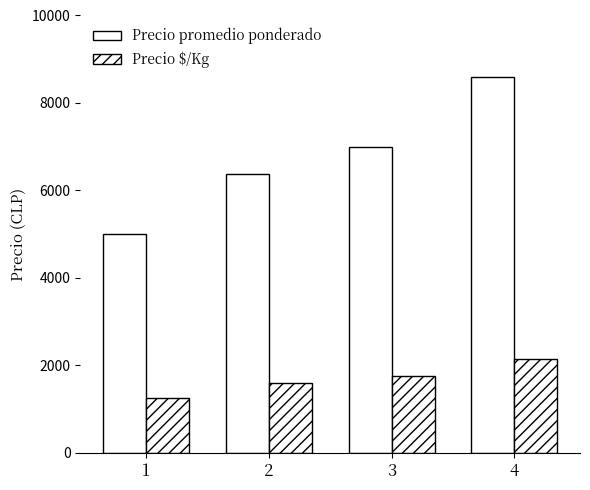

How many groups of bars are there?

4